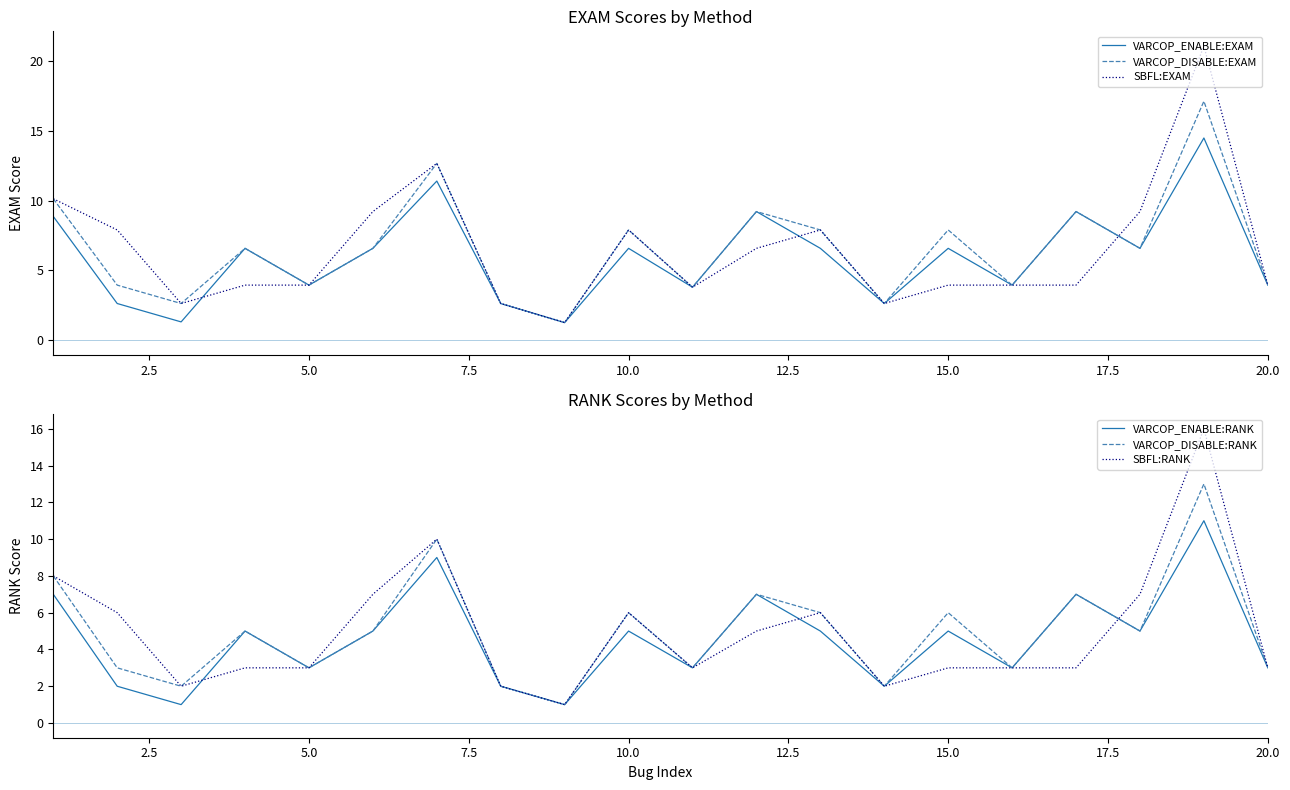

The value of VARCOP_ENABLE:RANK at 10.0 is 2. True or false?

False